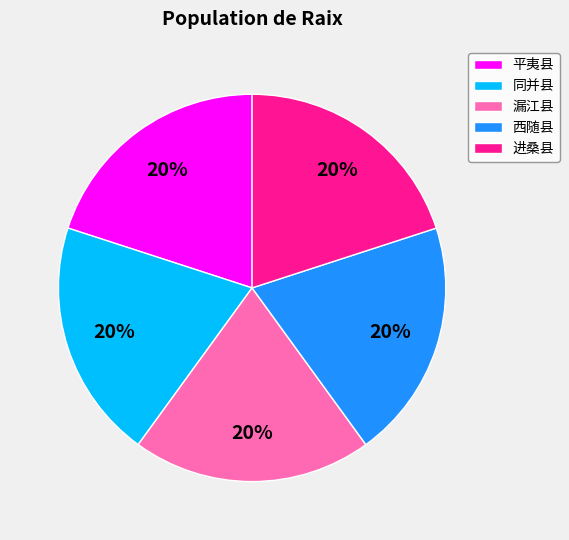

What is the ratio of the value at 同并县 to the value at 西随县?

1.0